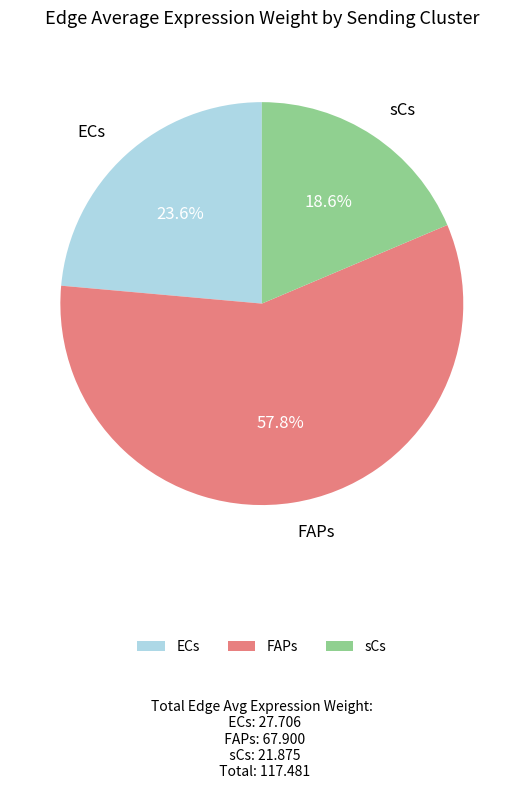

What is the ratio of the value at sCs to the value at FAPs?

0.3